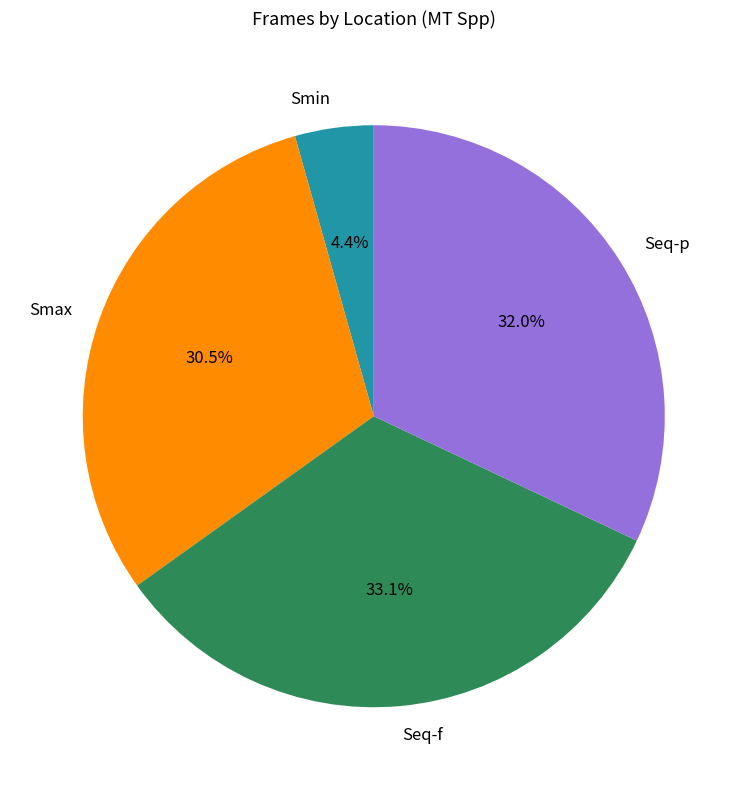

The Smax slice represents 40% of the pie. True or false?

False